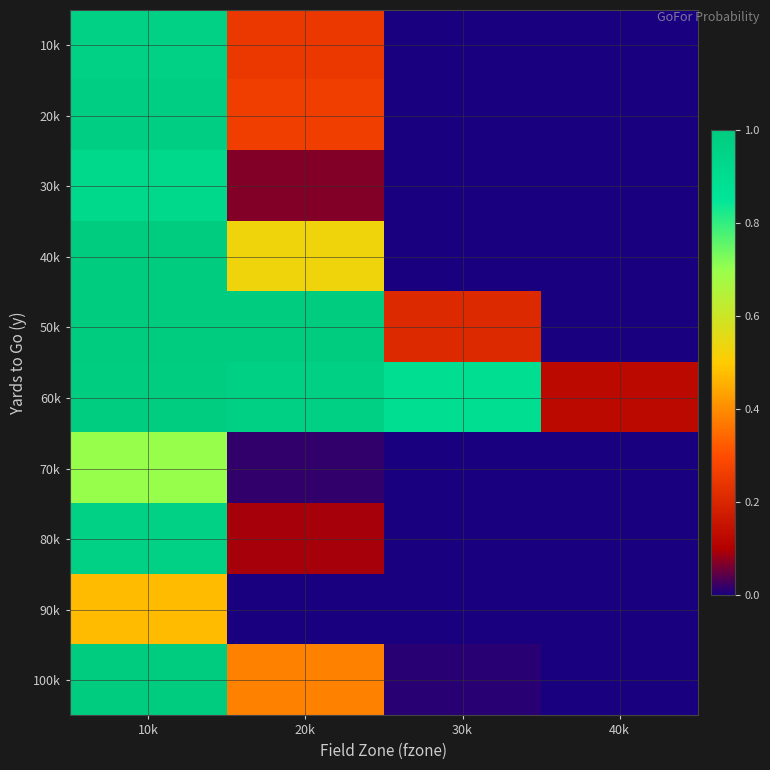

Reading left to right, what are all the values shown in this chart?

10k: 10k=1.0	20k=0.2	30k=0.0	40k=0.0
20k: 10k=1.0	20k=0.3	30k=0.0	40k=0.0
30k: 10k=0.9	20k=0.1	30k=0.0	40k=0.0
40k: 10k=1.0	20k=0.5	30k=0.0	40k=0.0
50k: 10k=1.0	20k=1.0	30k=0.2	40k=0.0
60k: 10k=1.0	20k=1.0	30k=0.9	40k=0.1
70k: 10k=0.7	20k=0.0	30k=0.0	40k=0.0
80k: 10k=1.0	20k=0.1	30k=0.0	40k=0.0
90k: 10k=0.5	20k=0.0	30k=0.0	40k=0.0
100k: 10k=1.0	20k=0.4	30k=0.0	40k=0.0